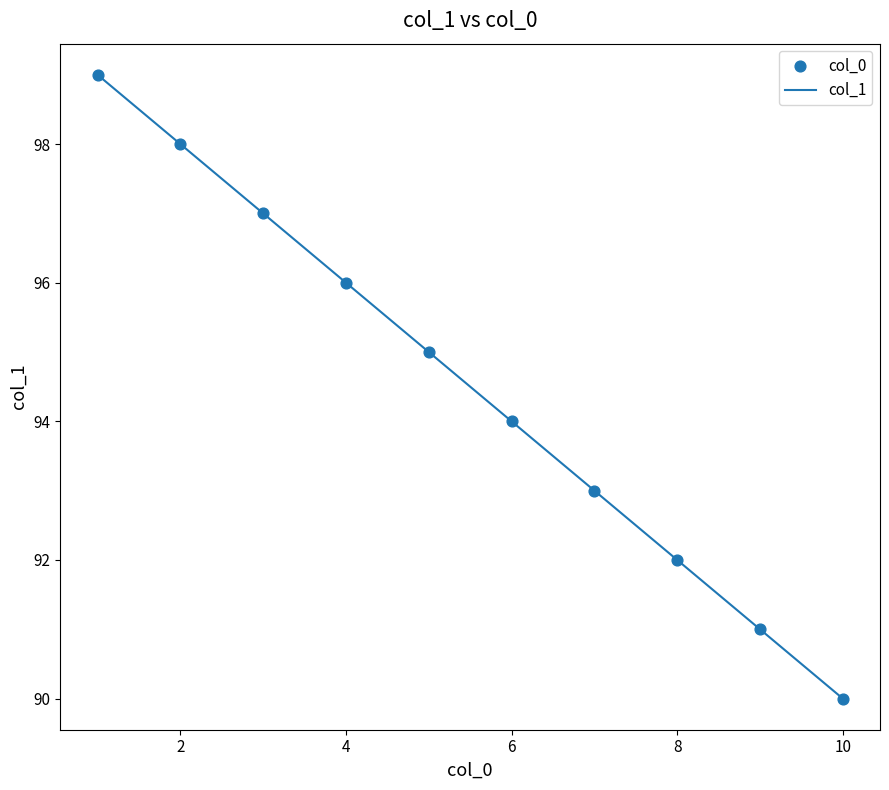

What is the greatest value displayed?

99